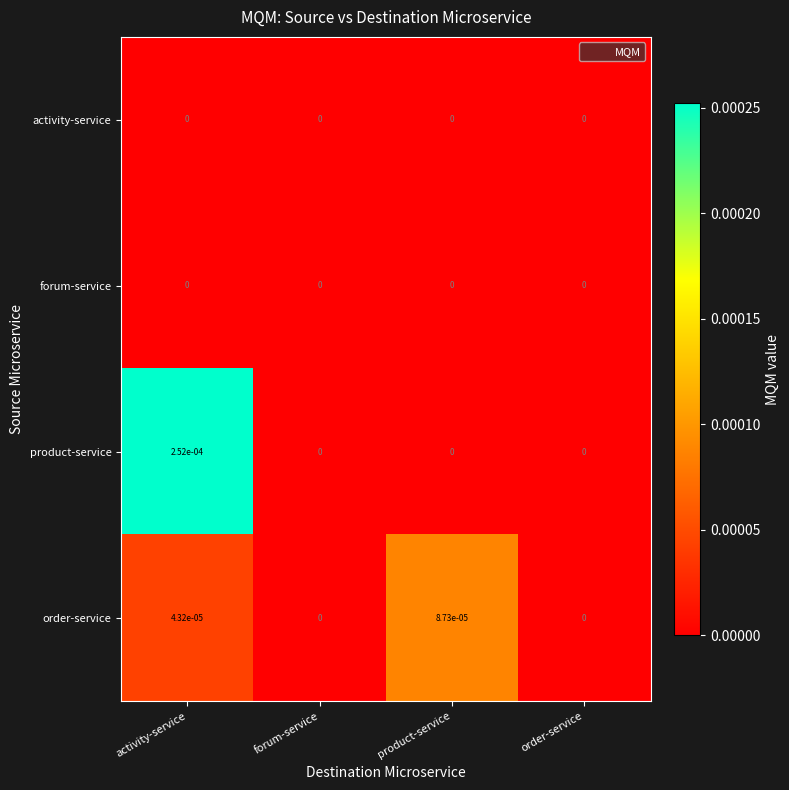

At which category is the sum across all series the highest?

activity-service